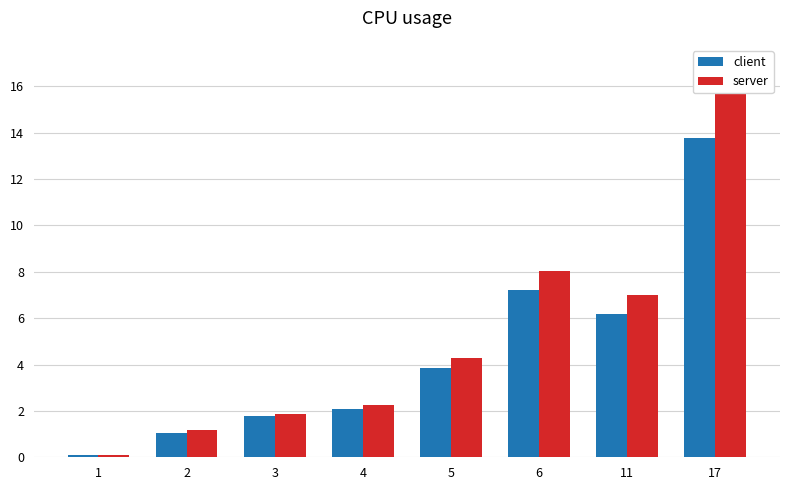

How many bars are there in each group?

2